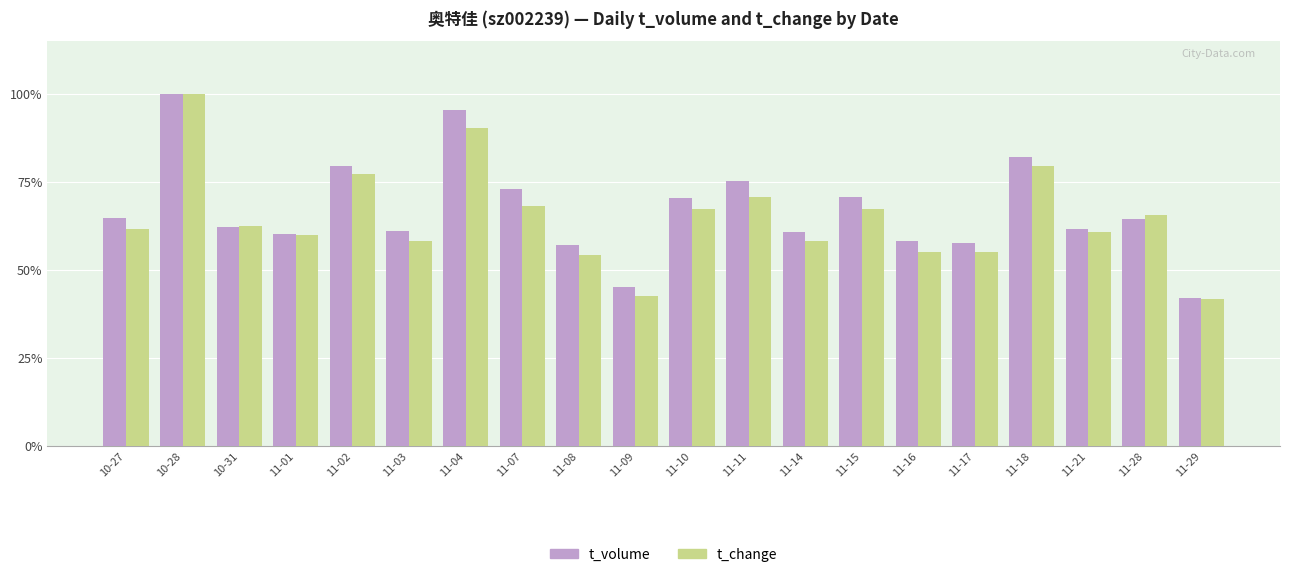

What is the sum of the t_change values at 11-08 and 11-01?

113.9